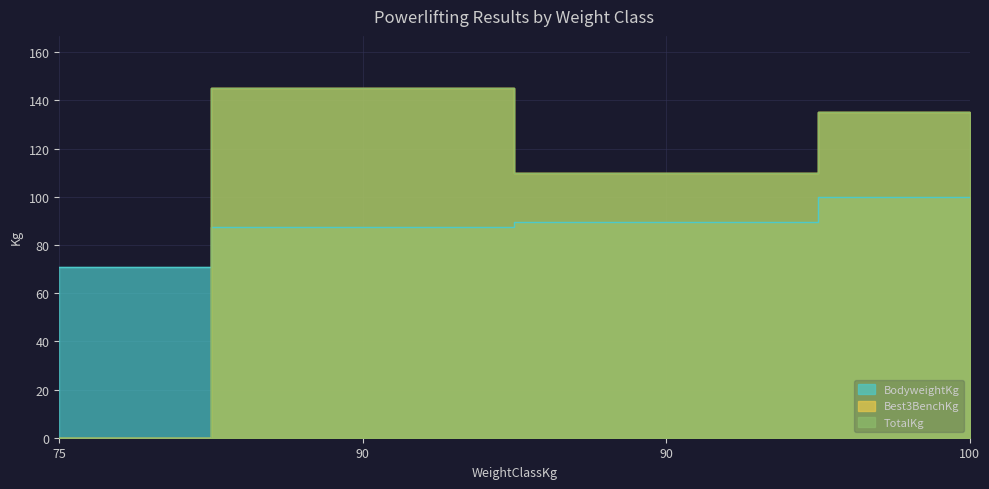

Which series has the largest total across all categories?

Best3BenchKg